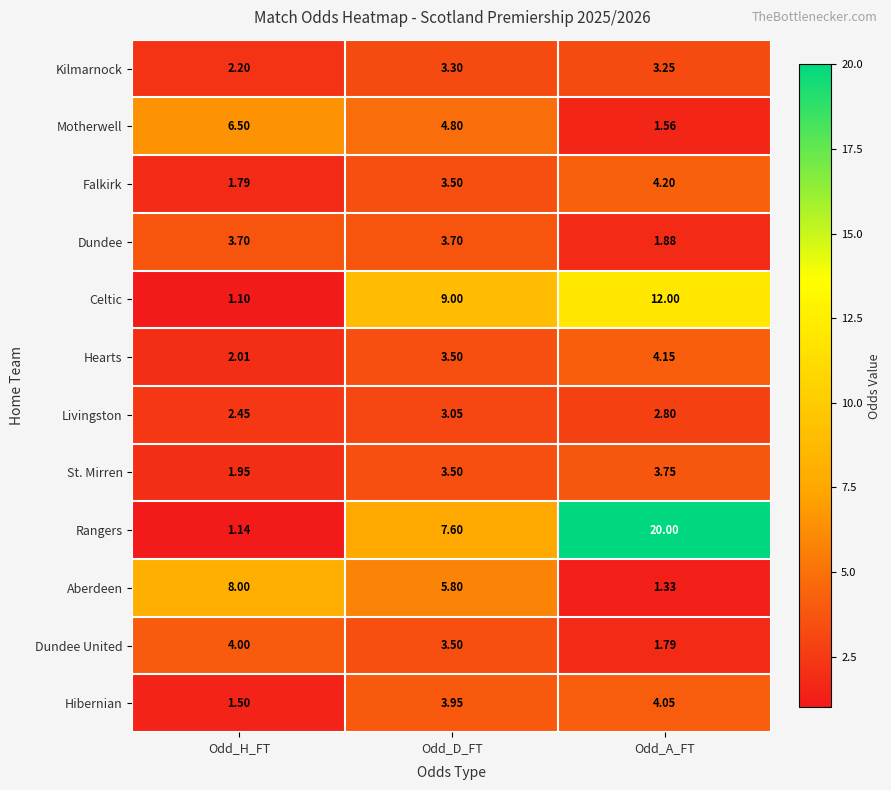

Between Odd_D_FT and Odd_A_FT, which series saw the biggest shift?

Rangers